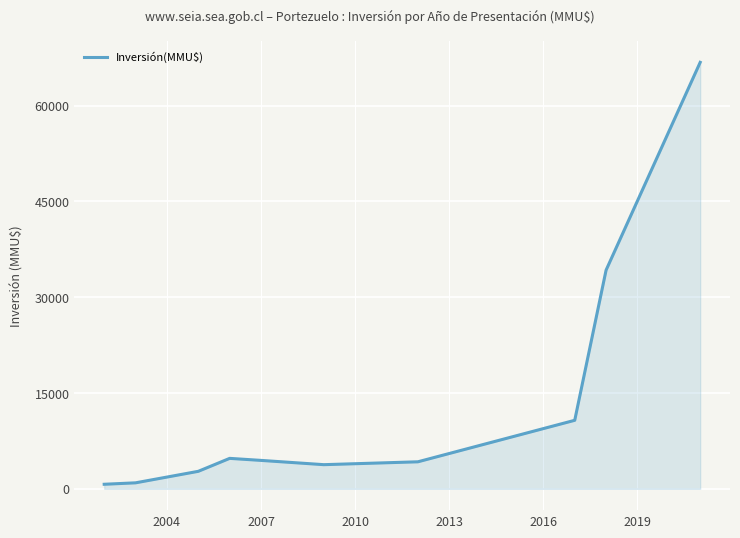

What is the maximum value shown in the chart?

66778.6